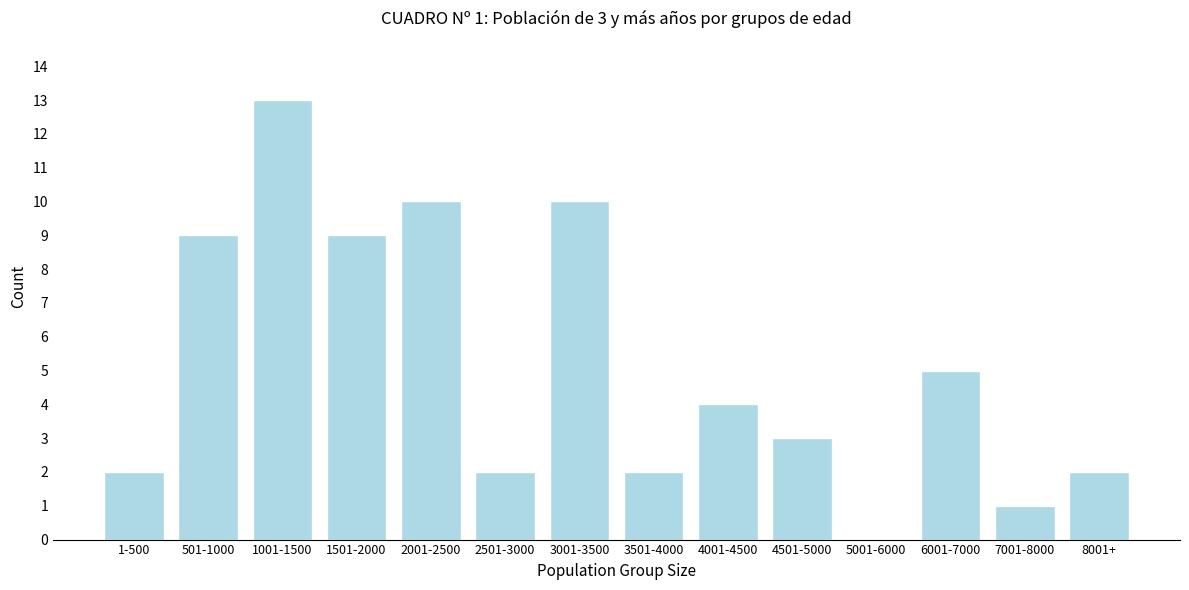

Reading left to right, extract all data points from this chart.

1-500=2	501-1000=9	1001-1500=13	1501-2000=9	2001-2500=10	2501-3000=2	3001-3500=10	3501-4000=2	4001-4500=4	4501-5000=3	5001-6000=0	6001-7000=5	7001-8000=1	8001+=2